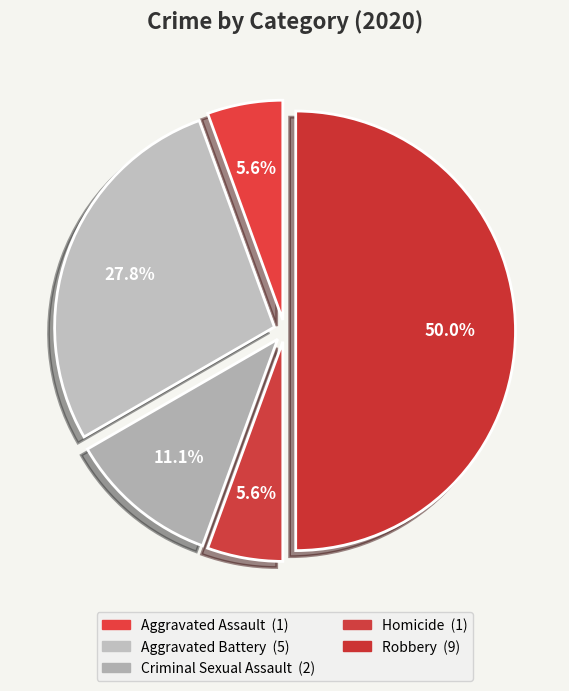

To the nearest percent, what is the combined percentage of Homicide and Robbery?

56%